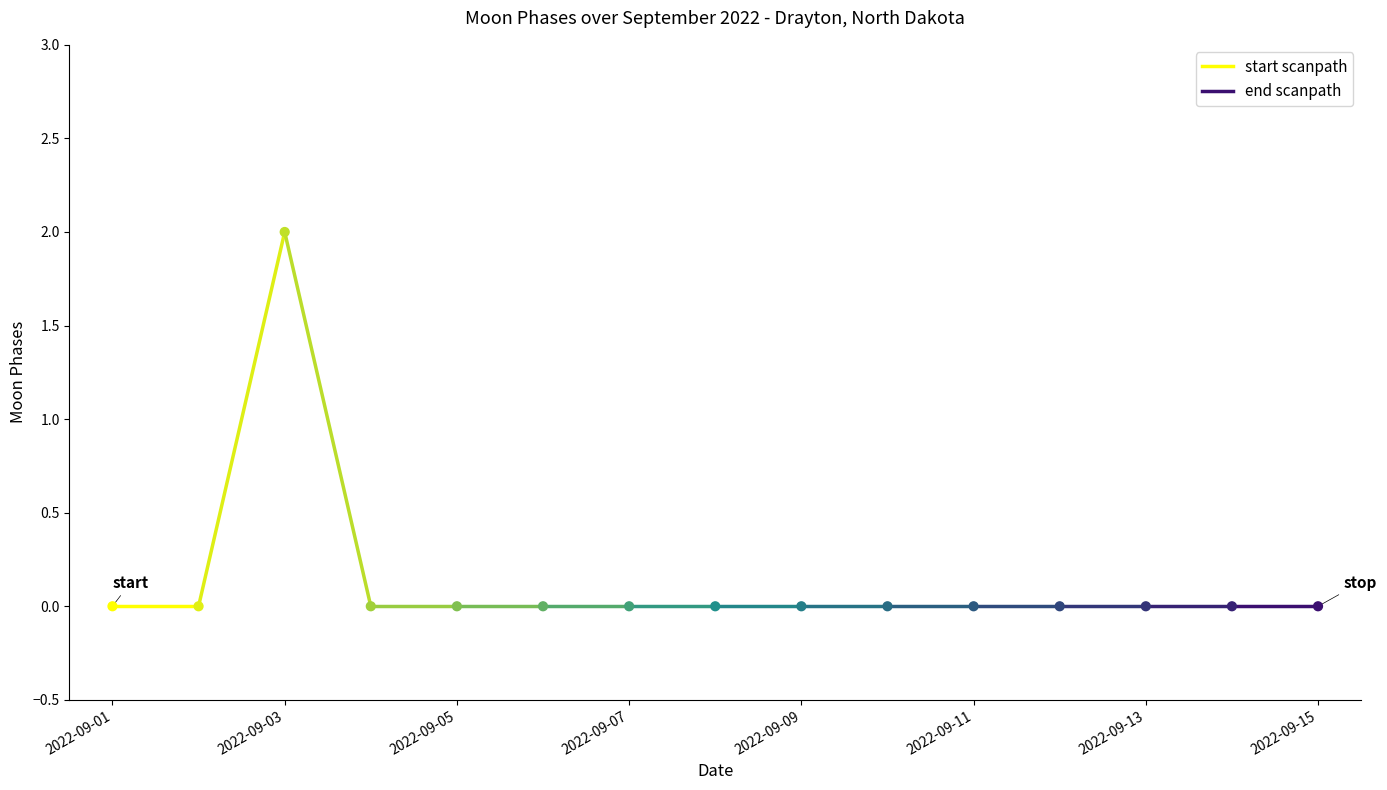

Between 2022-09-08 and 2022-09-05, which is larger?

2022-09-08